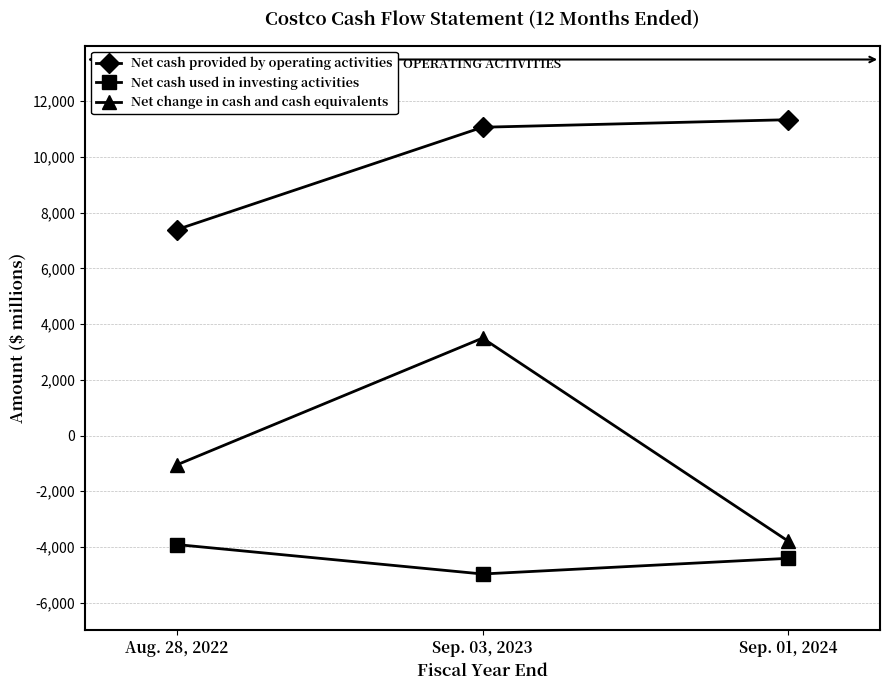

Does the chart have visible grid lines?

Yes